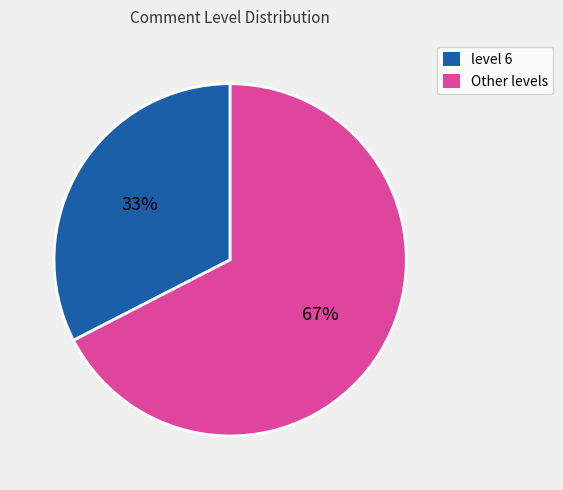

Is there a majority slice in this chart?

Yes